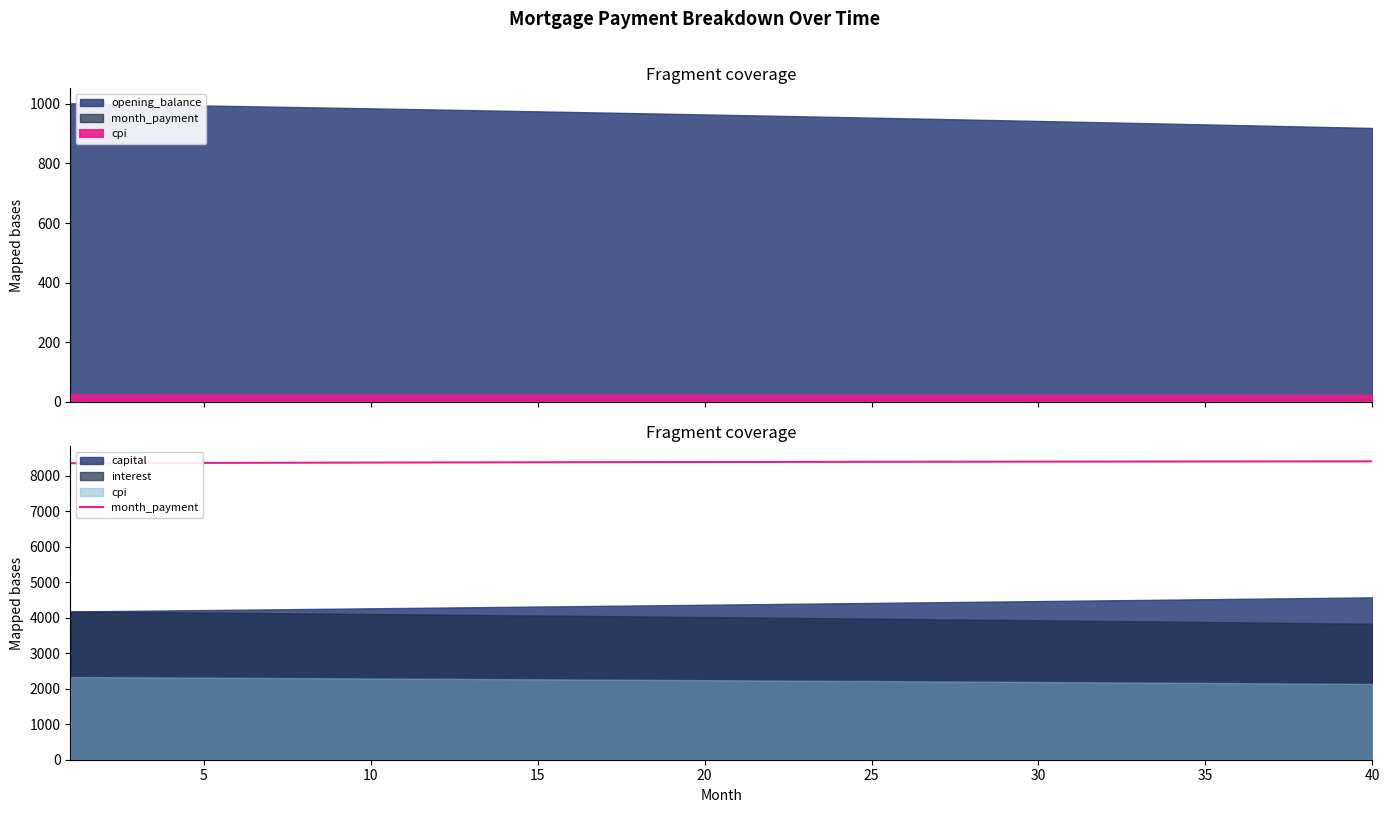

True or false: there are more than 1 points higher than both neighbors.

False